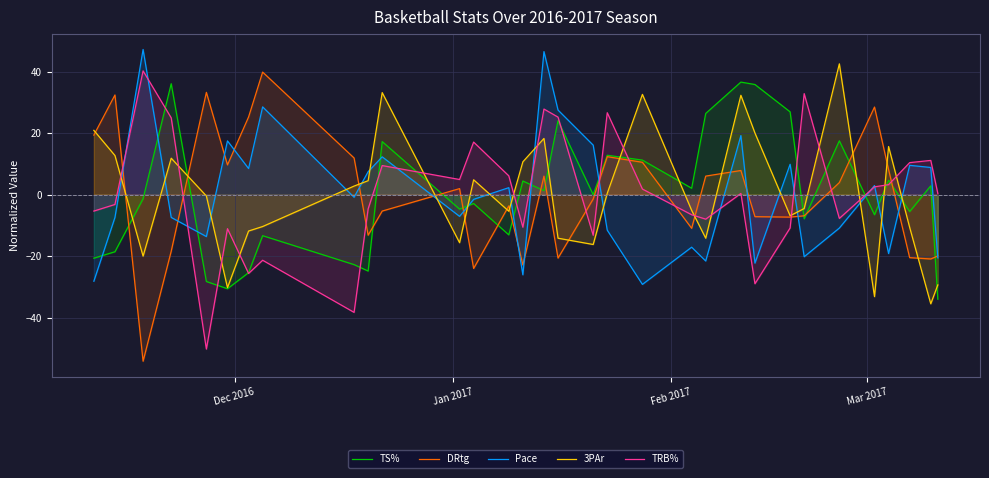

Rank the series by their maximum value, from lowest to highest.

TS%, DRtg, TRB%, 3PAr, Pace